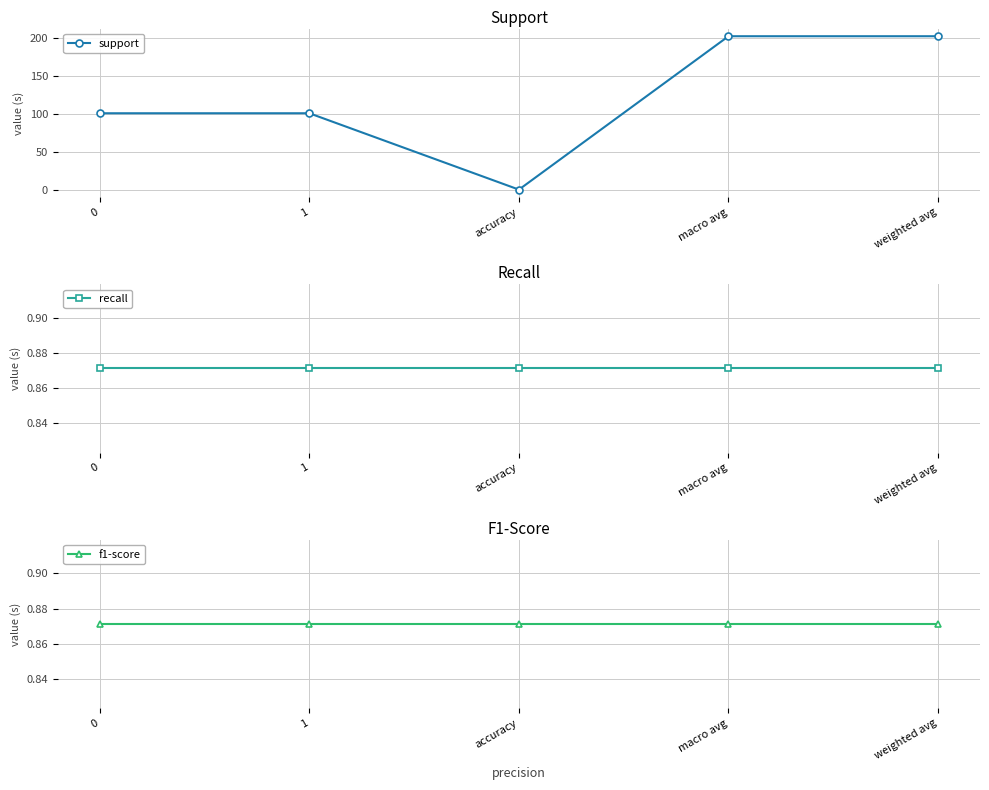

What is the total value across all series at macro avg?

203.7